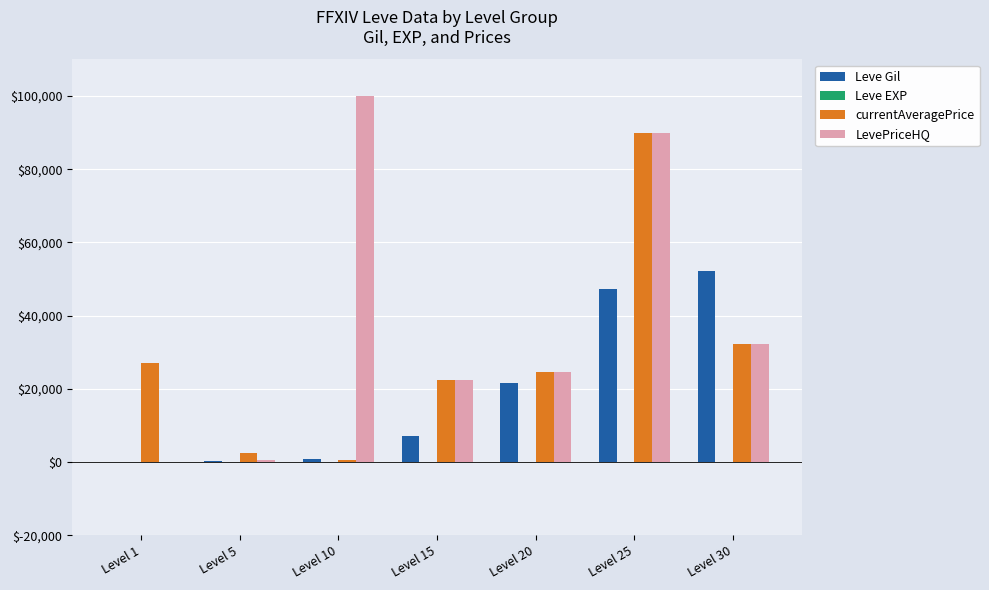

How many distinct data groups are displayed?

4